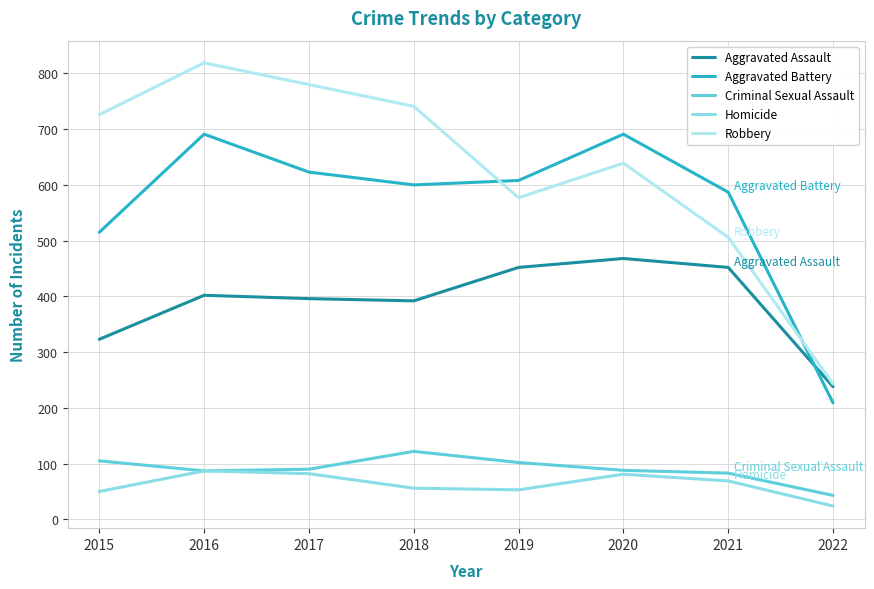

List the series in order of their peak value, lowest first.

Homicide, Criminal Sexual Assault, Aggravated Assault, Aggravated Battery, Robbery